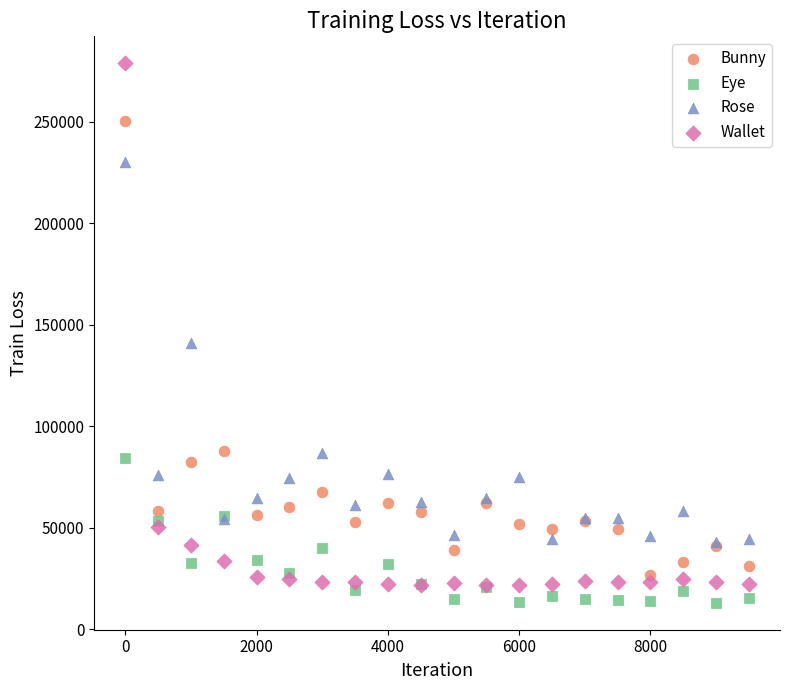

In the Rose series, what Y value is closest to 136618?

140886.9